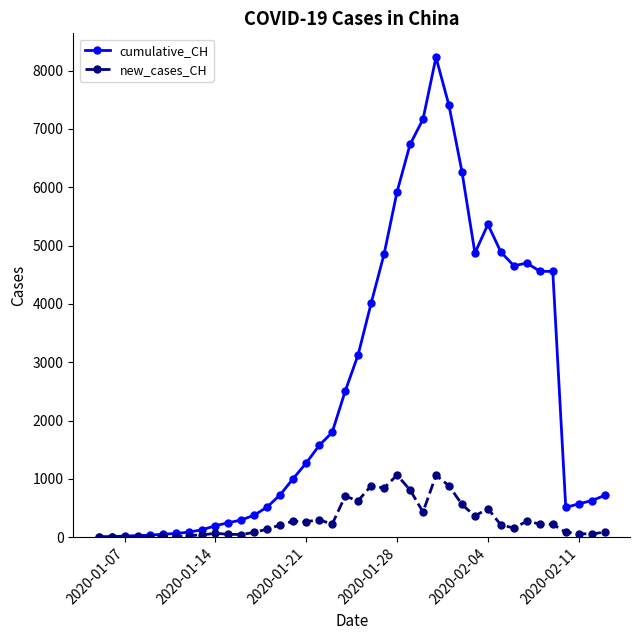

Rank the series by their maximum value, from lowest to highest.

new_cases_CH, cumulative_CH